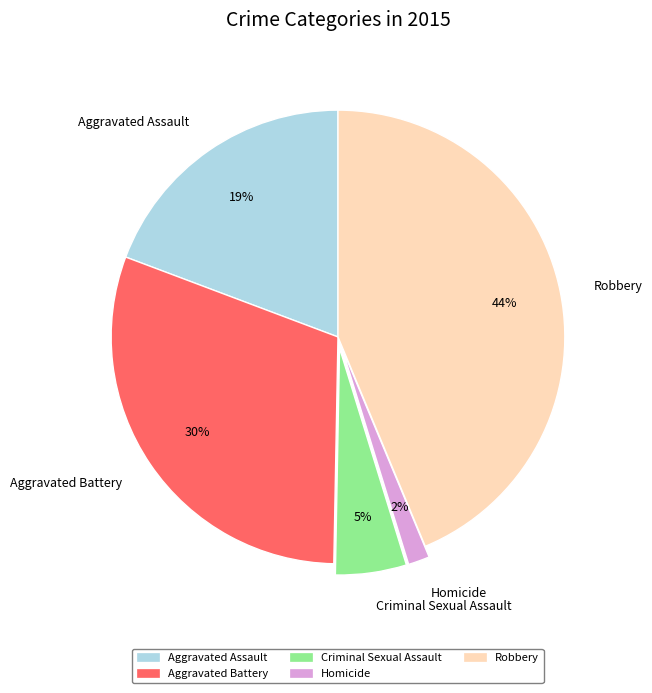

Is there any slice that represents more than half of the pie?

No